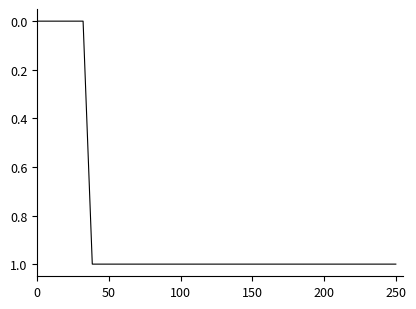

What is the difference between the maximum and minimum values?

1.0